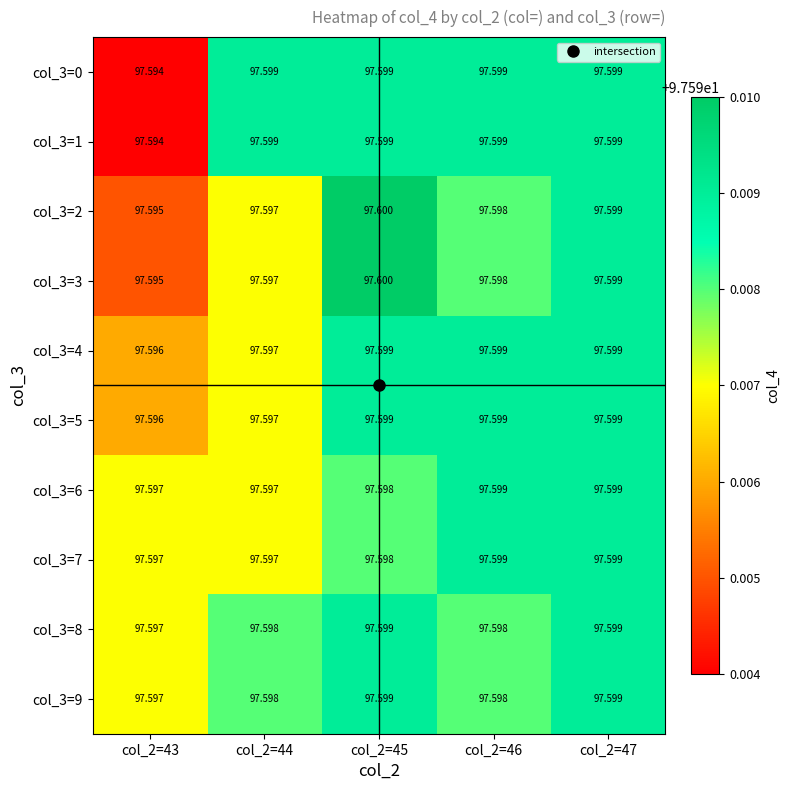

How many data points does each series have?

5